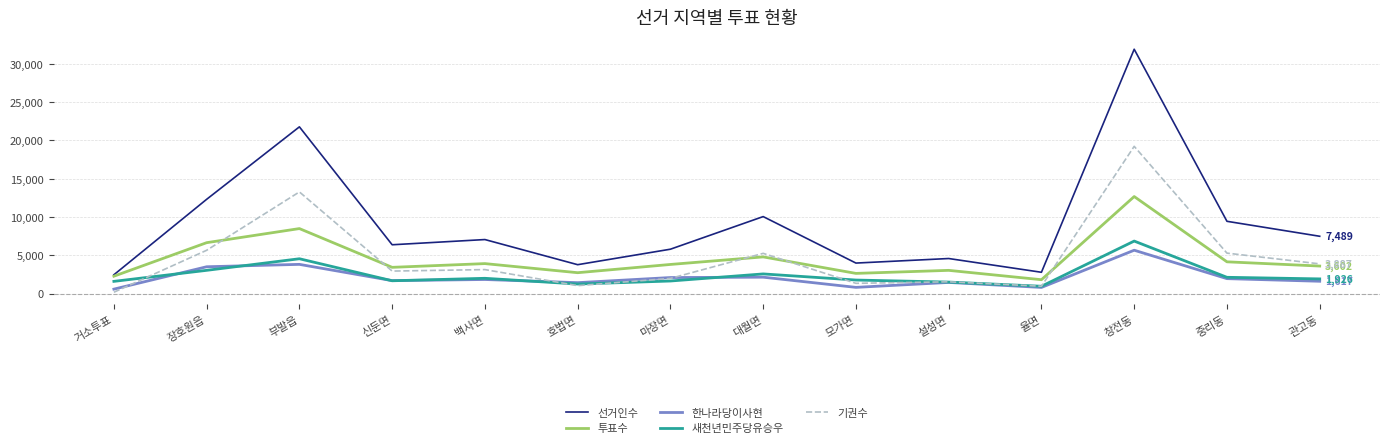

At which category does the chart reach its peak across all series?

창전동